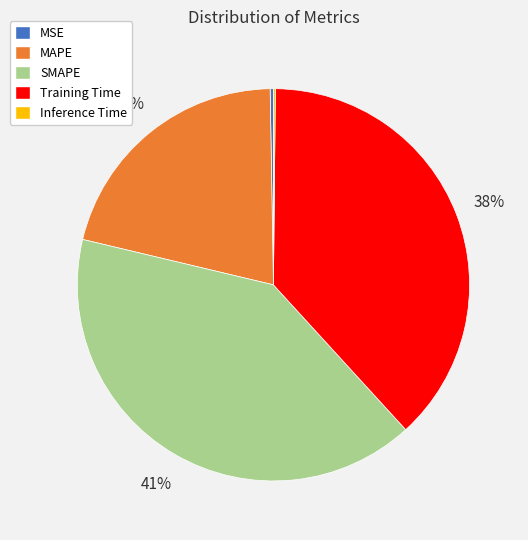

Combined, do SMAPE and Training Time account for over 50%?

Yes